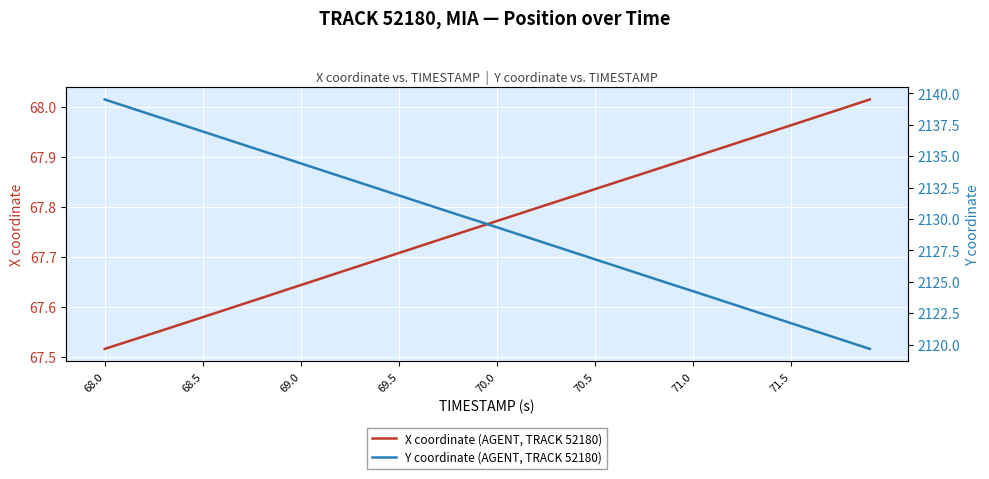

The value of X coordinate (AGENT, TRACK 52180) at 26 is 97.3. True or false?

False